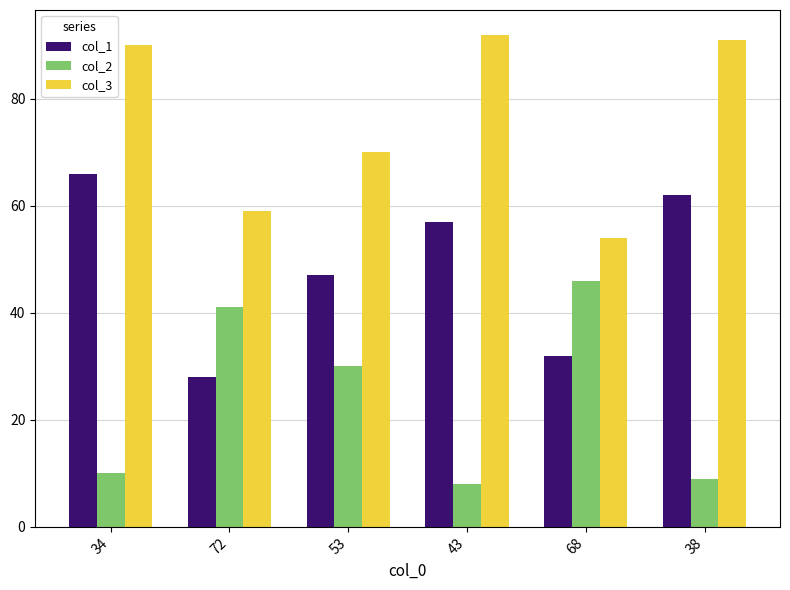

What is the label of the 3rd bar from the left?

53